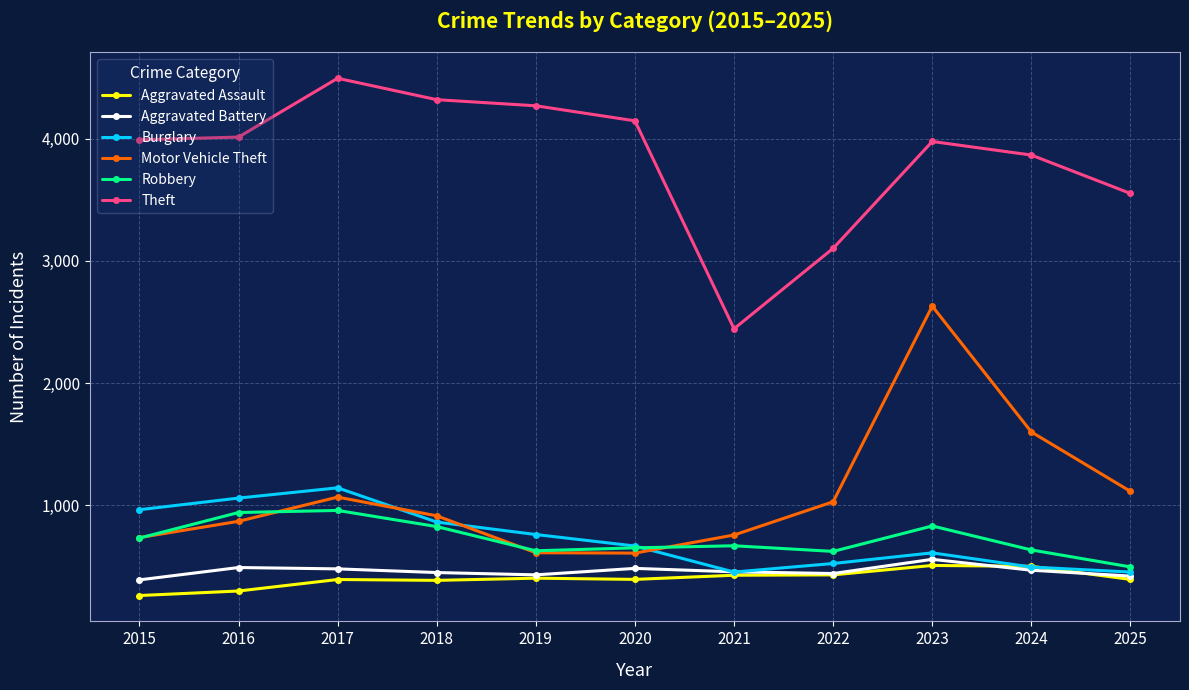

What is the spread (max minus min) of values at 2018?

3932